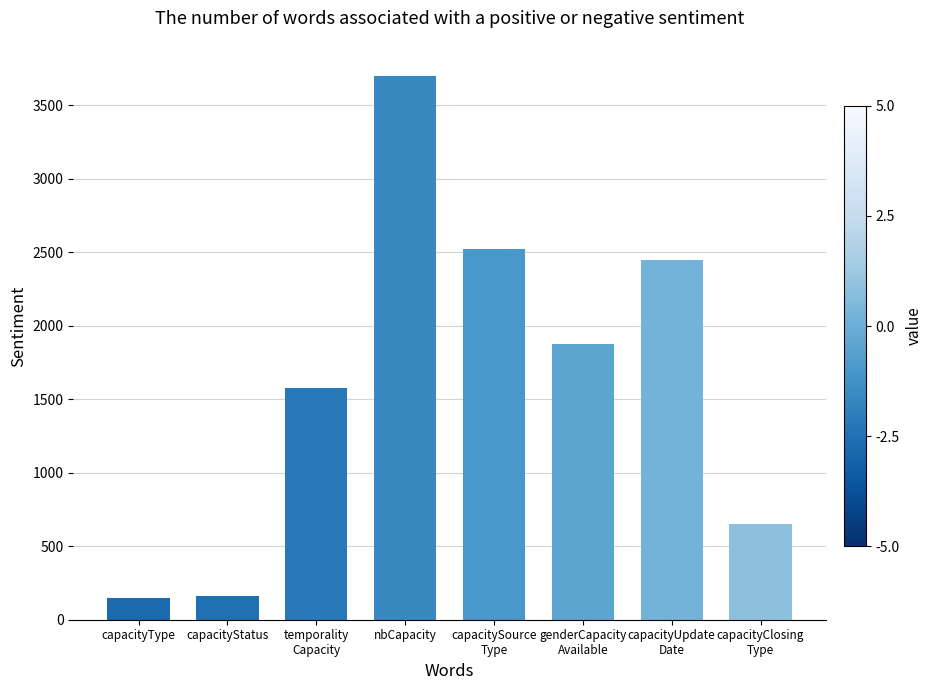

What is the sum of all values?

13085